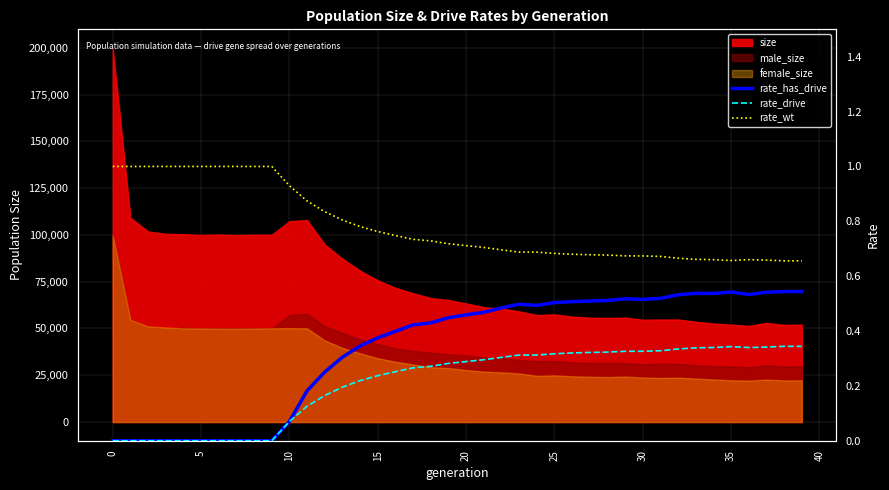

True or false: rate_has_drive has a value of 0.5 at 28.

True